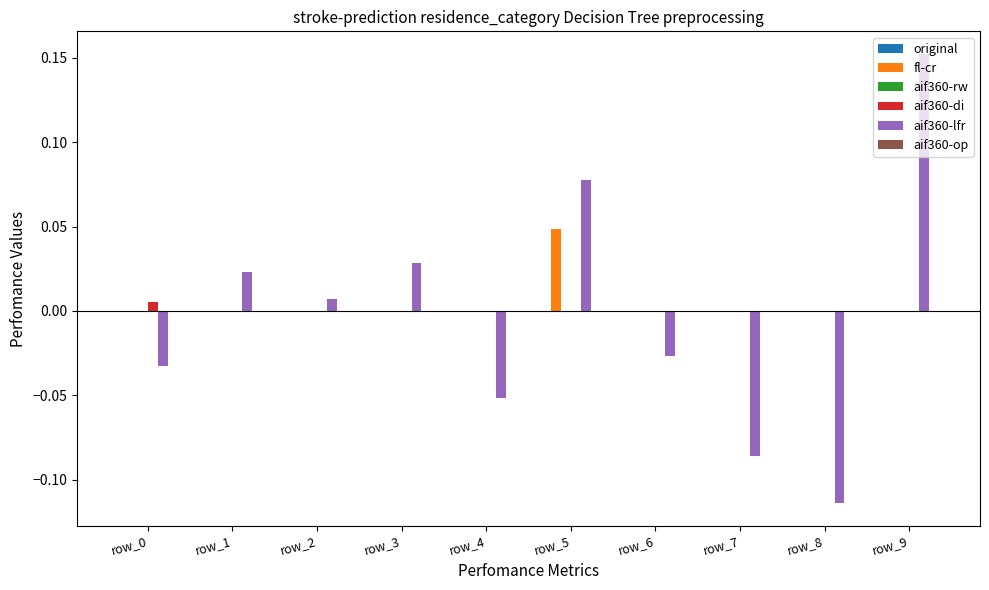

Which series has the largest range (max minus min)?

aif360-lfr